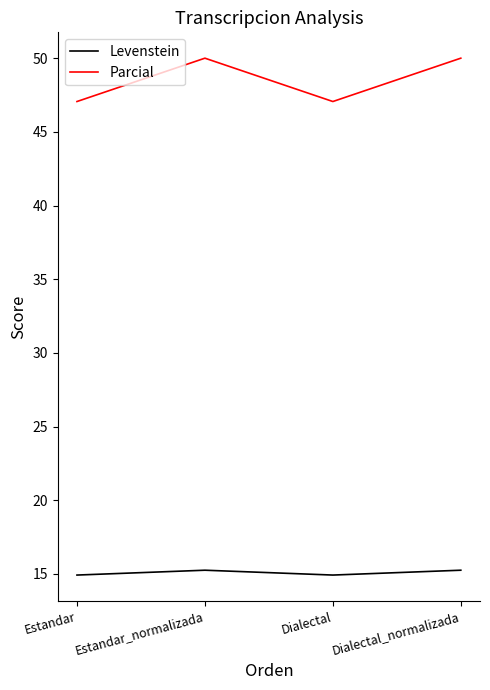

What is the greatest value displayed?

50.0